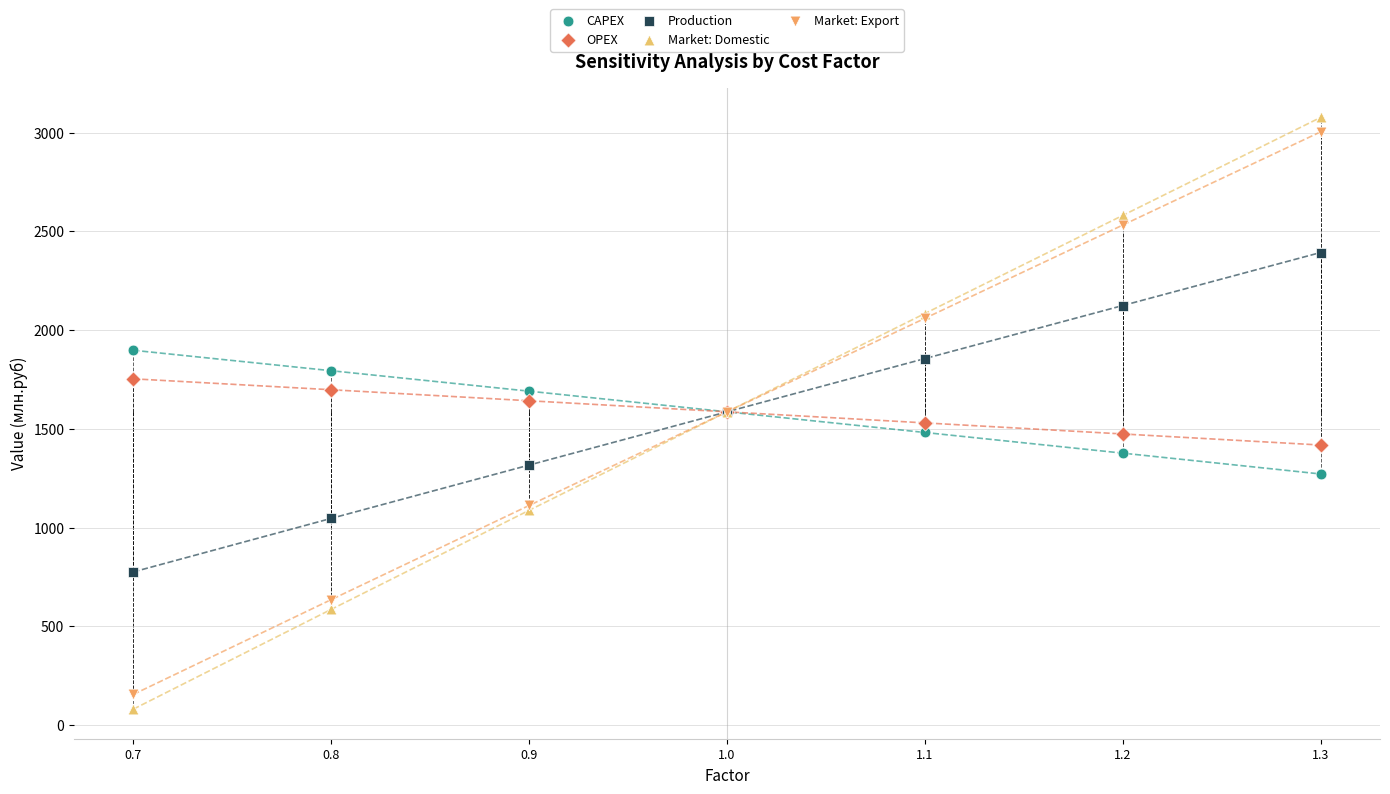

Which series contains the lowest Y value?

Market: Domestic